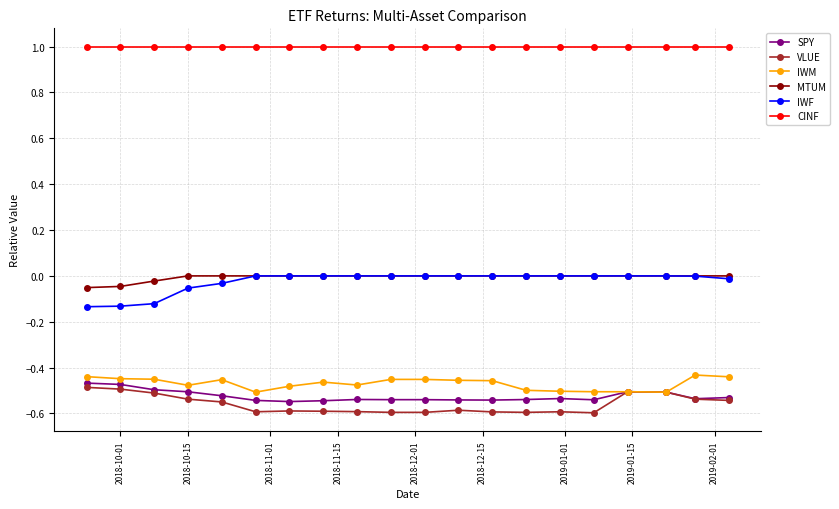

What is the value of the CINF point at the 1st from the left?

1.0